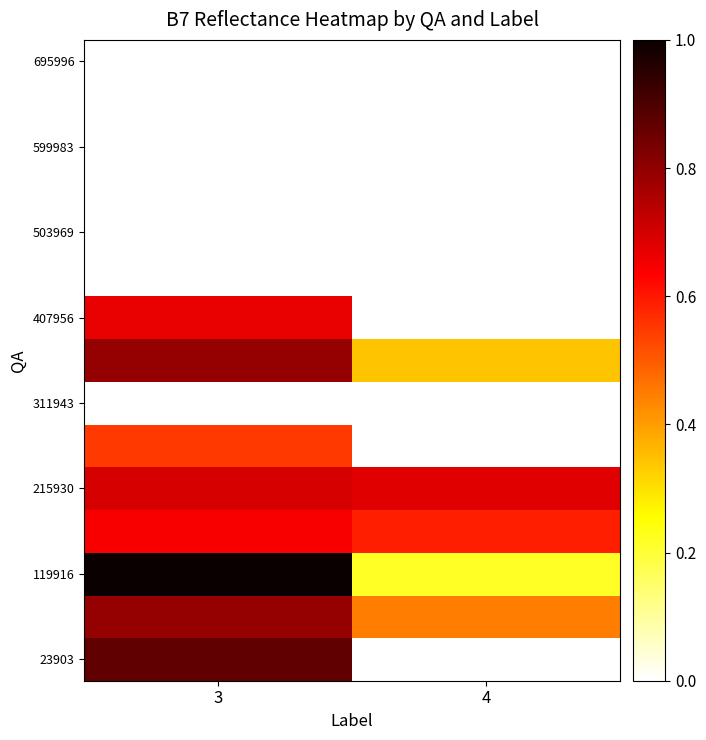

The 407956 series shows 0.7 at 3. True or false?

True